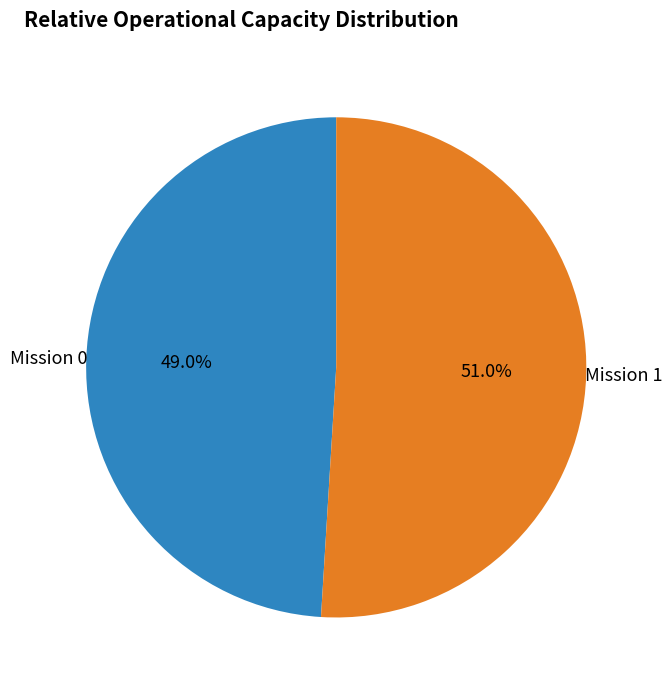

What is the majority slice?

Mission 1